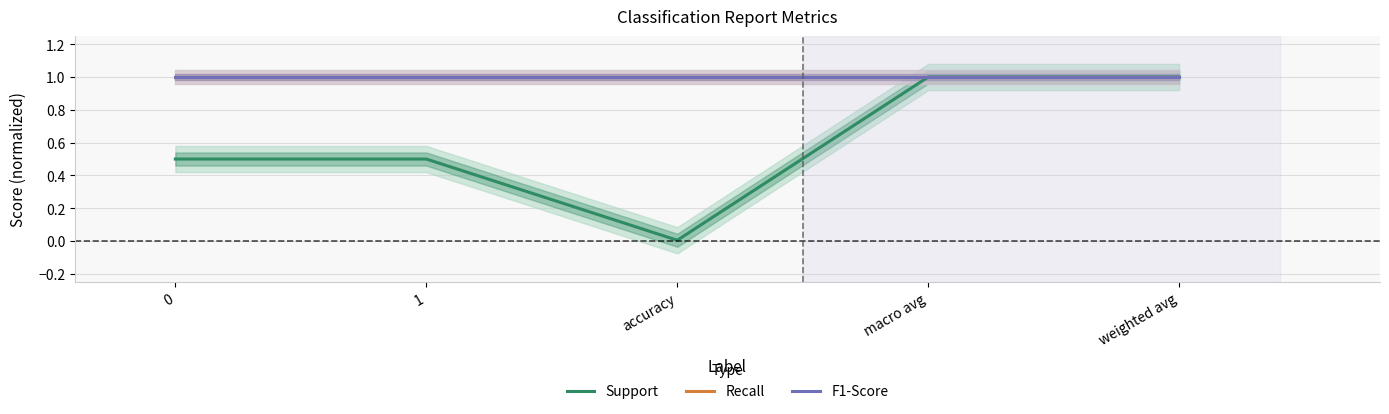

What is the maximum value shown in the chart?

1.0